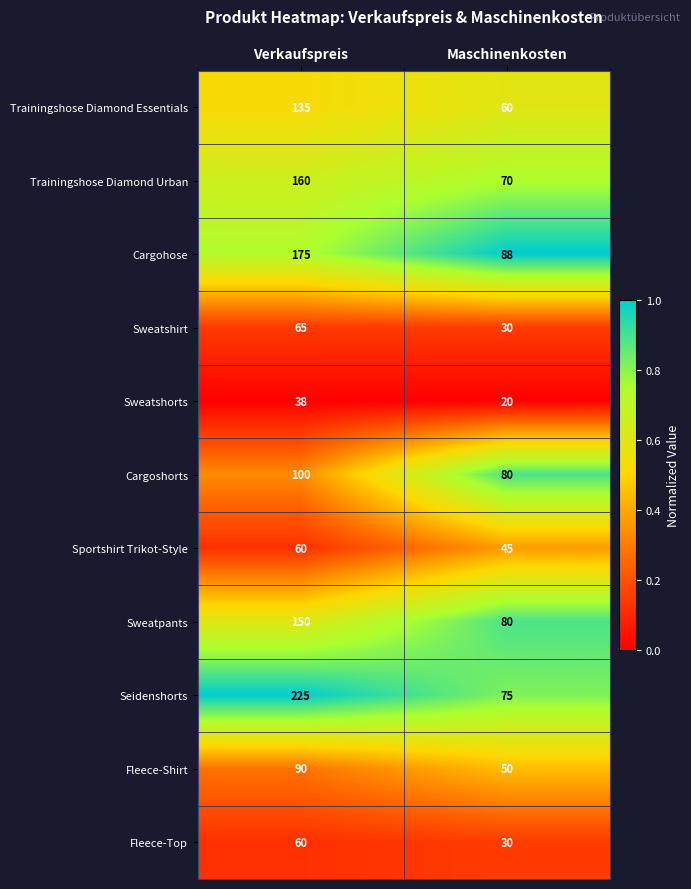

The Trainingshose Diamond Urban series shows 70 at Maschinenkosten. True or false?

True